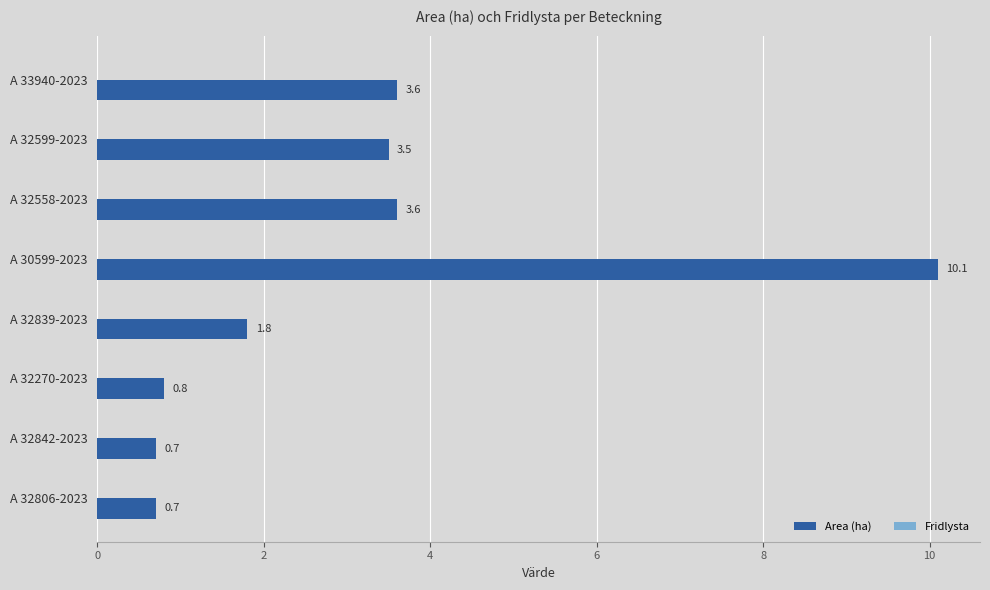

Approximately how many times larger is the value at A 32270-2023 compared to A 32839-2023?

0.4